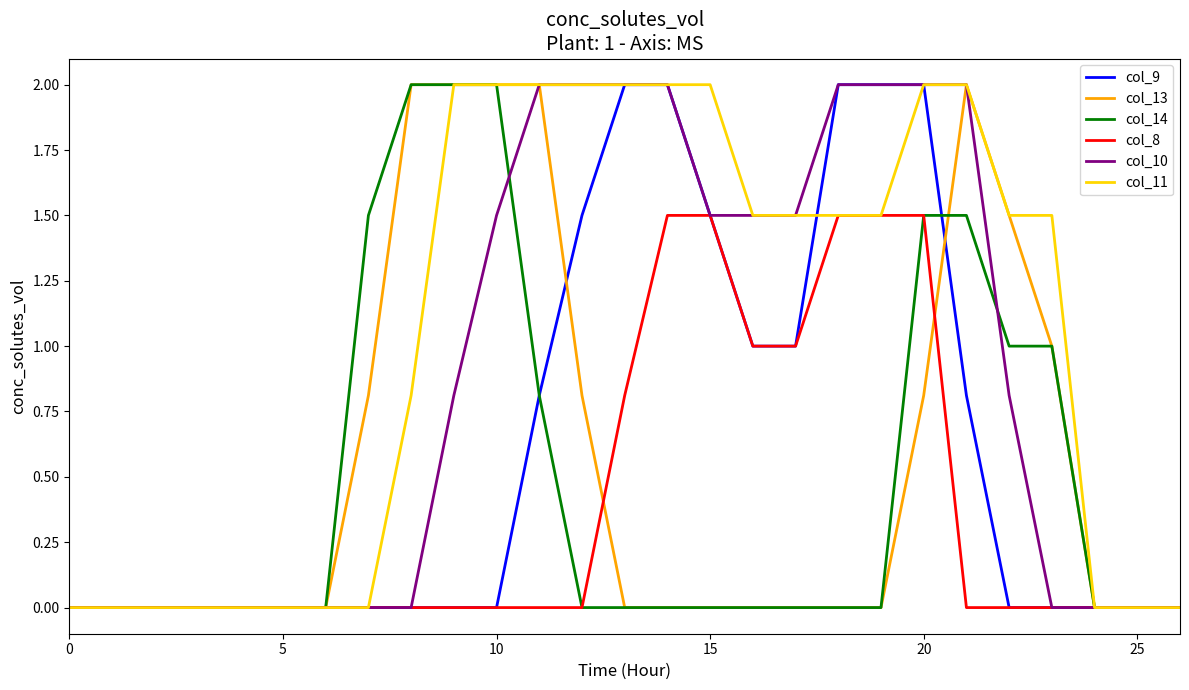

What is the maximum value for col_11?

2.0